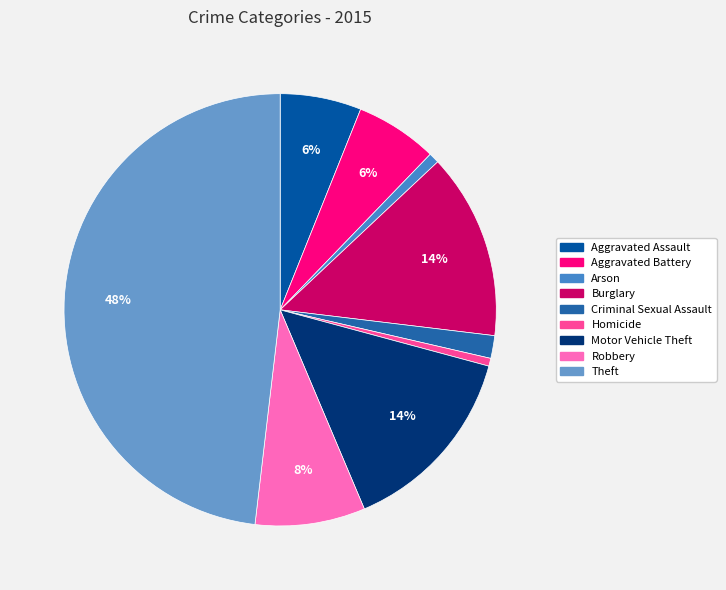

Count the number of slices in the pie.

9